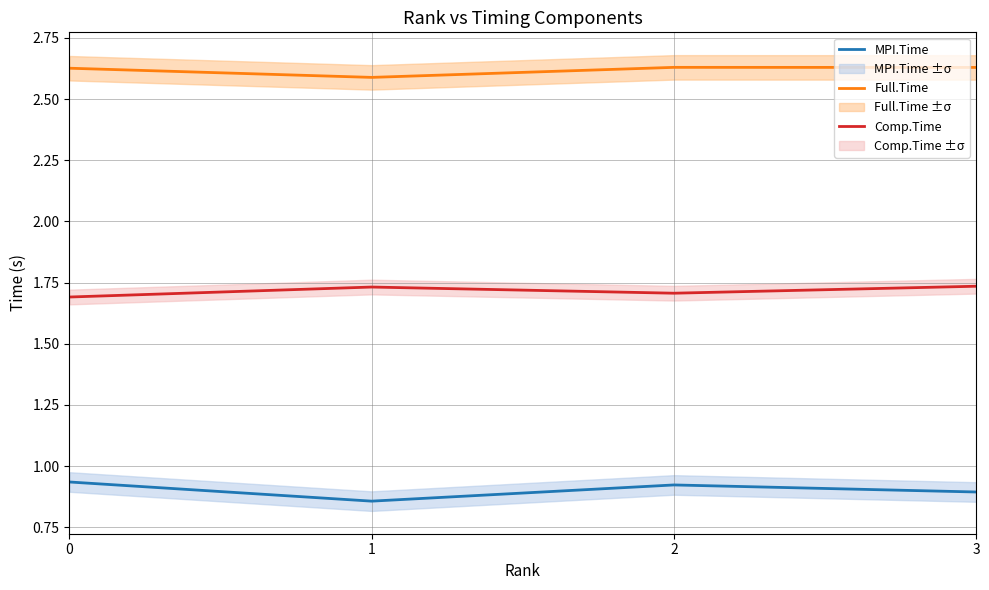

What is the value of the MPI.Time point at the 1st from the left?

0.9